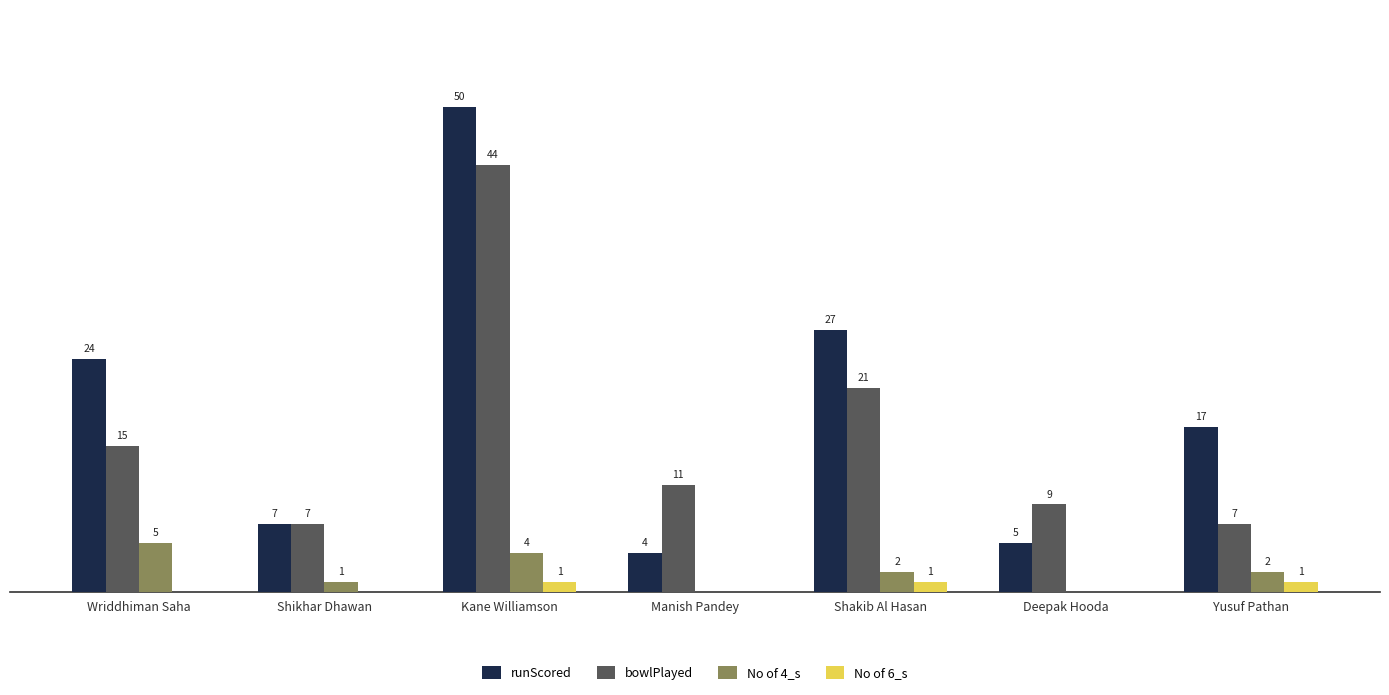

At which category is the sum across all series the highest?

Kane Williamson